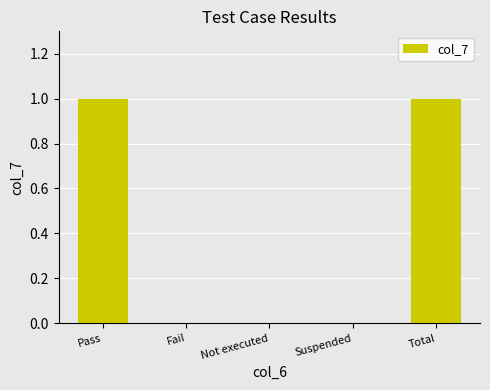

True or false: the data shows -1 at Suspended.

False